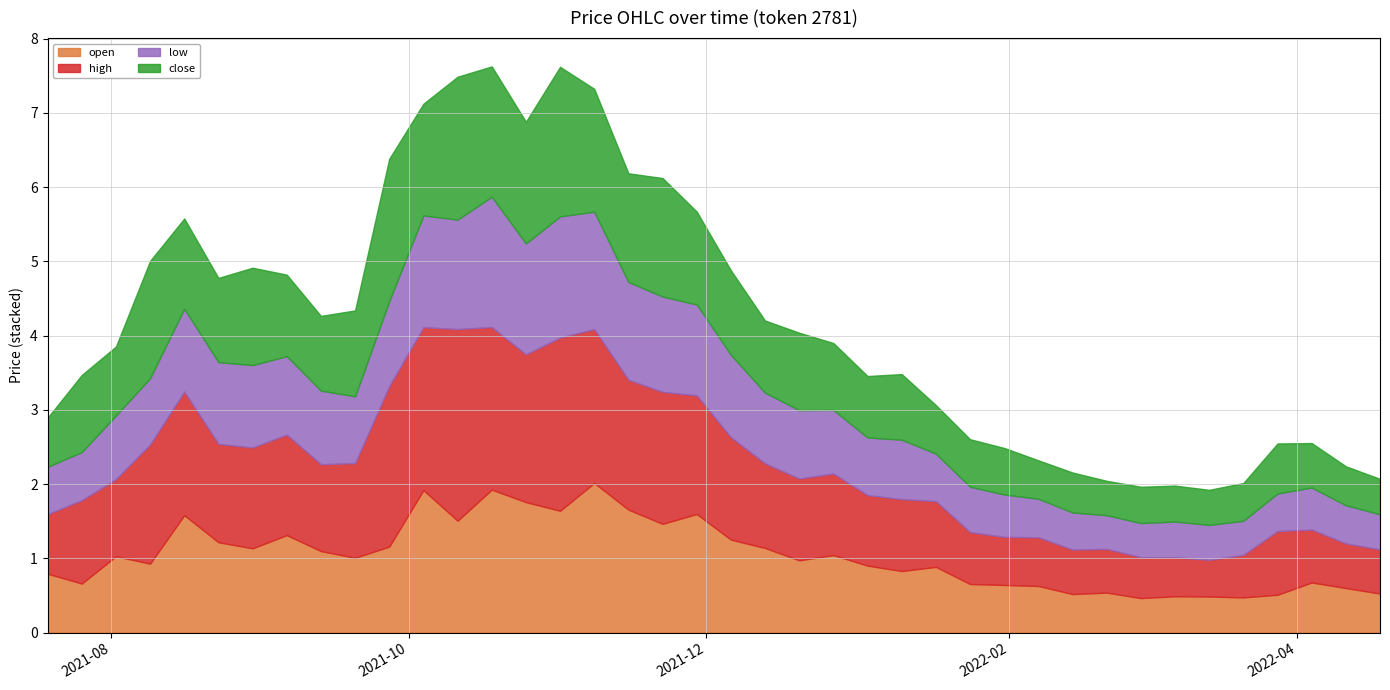

What is the value of the high point at the 5th from the left?

1.7